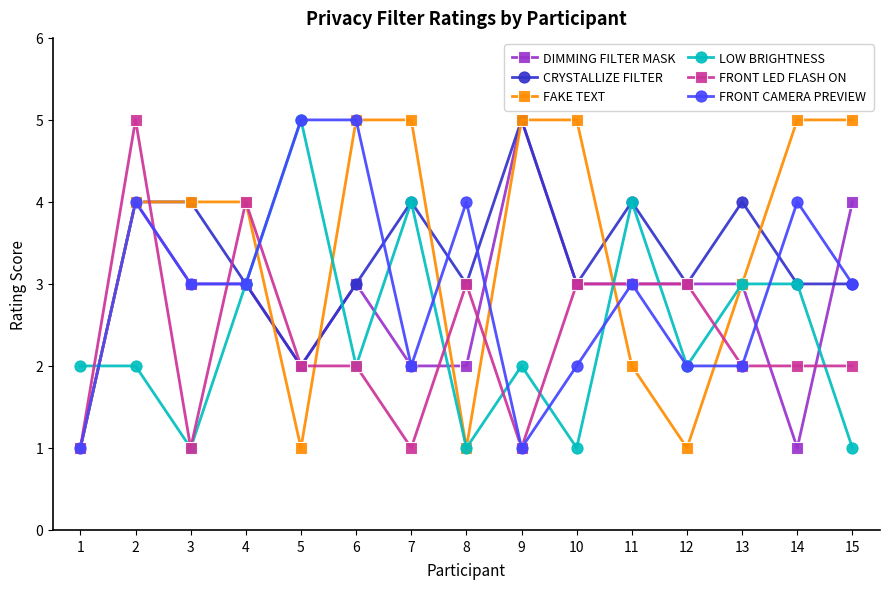

How many FRONT LED FLASH ON values are between 1 and 3?

13